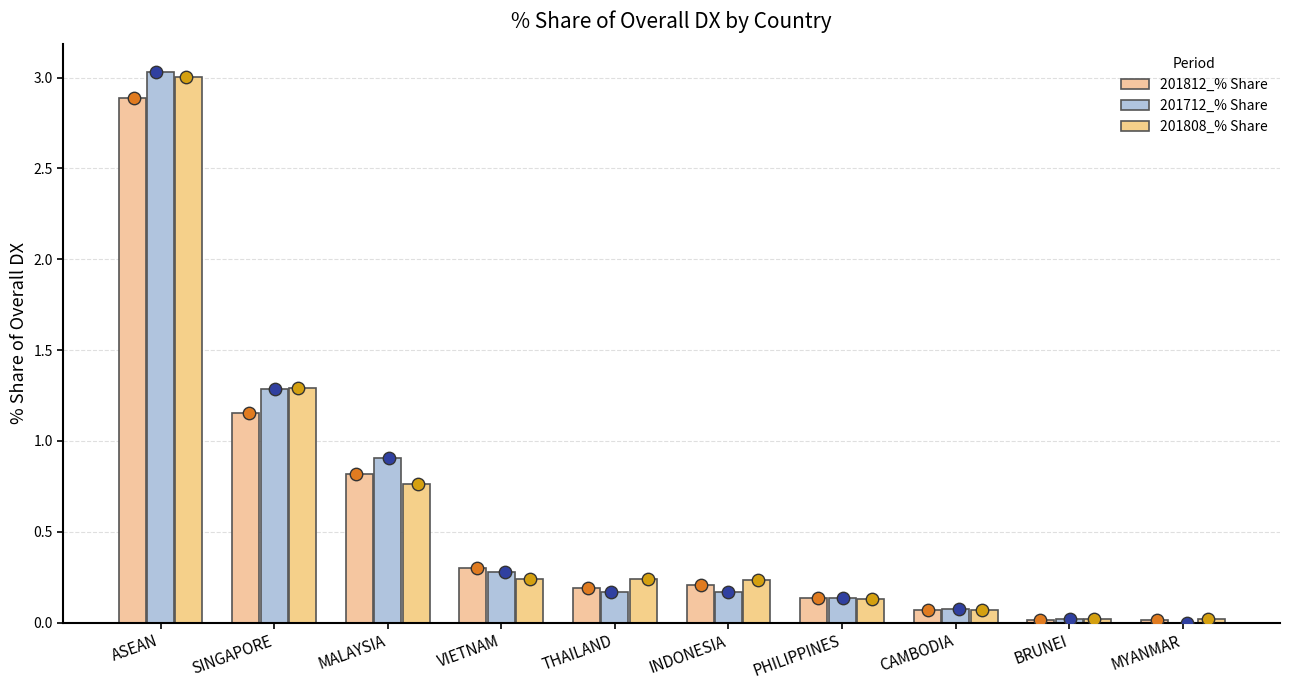

Which series has the widest spread of Y values?

201712_% Share